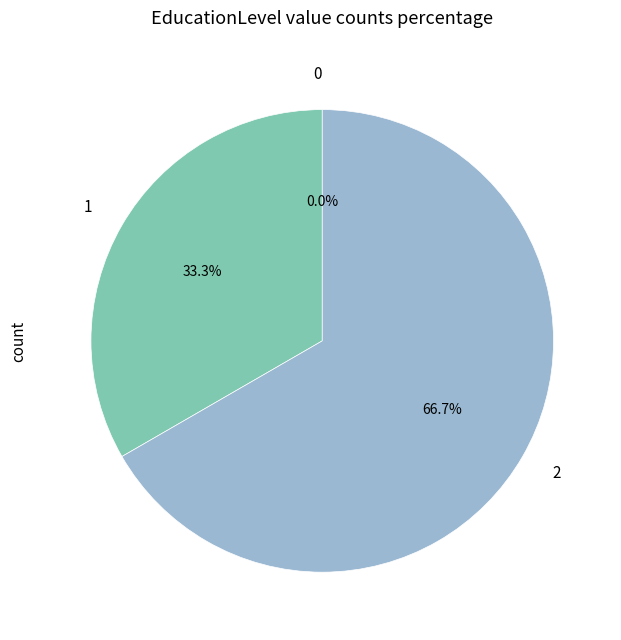

To the nearest percent, what percentage of the pie is 1?

33%